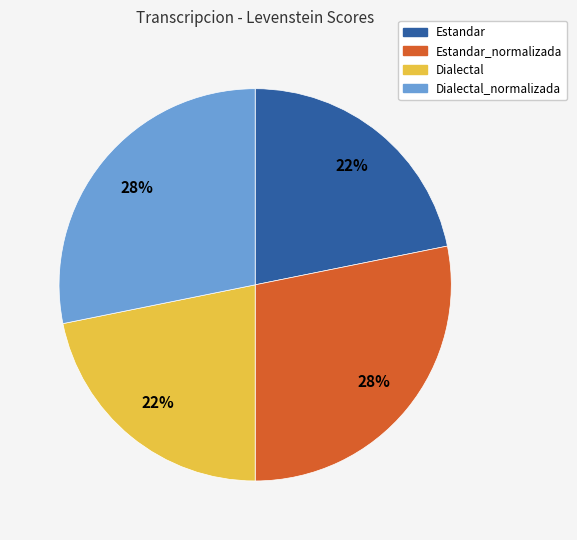

Is the sum of Dialectal_normalizada and Estandar_normalizada greater than half?

Yes